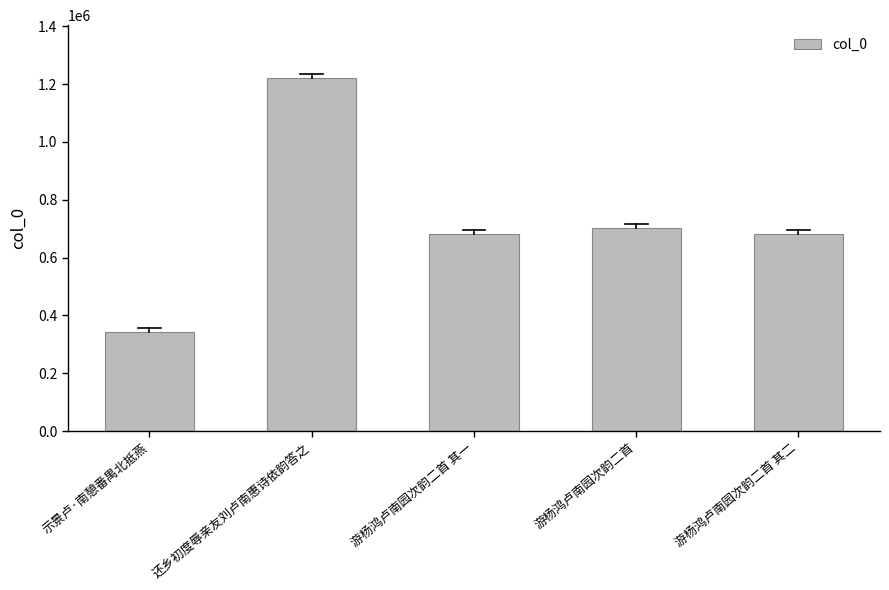

Does the chart contain any negative values?

No